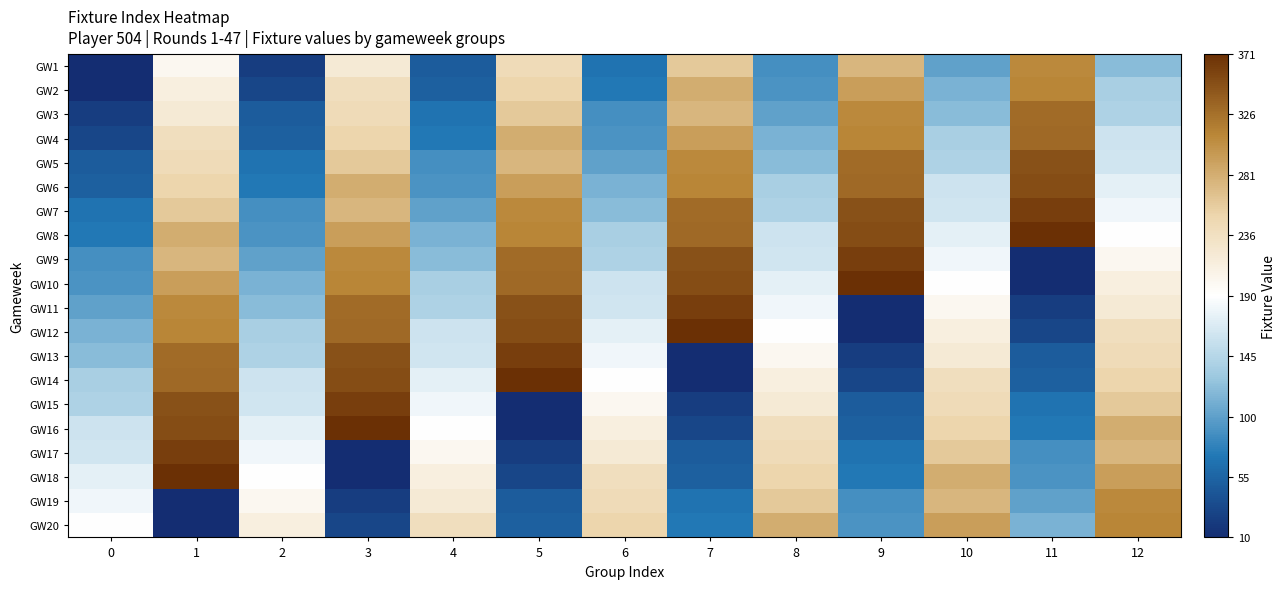

At how many categories does at least one series exceed 267?

9